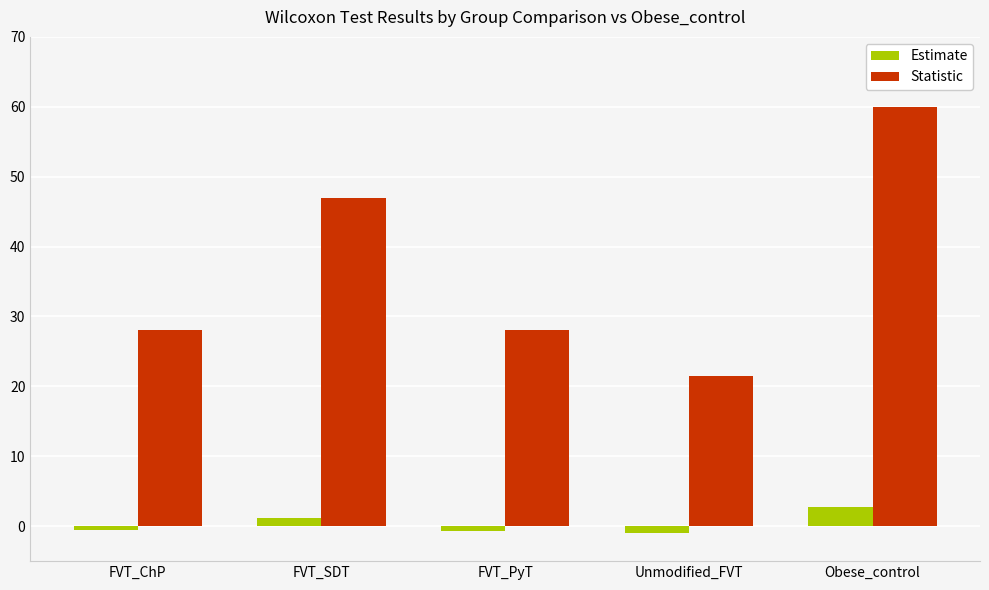

What is the lowest value of the Statistic series?

21.5